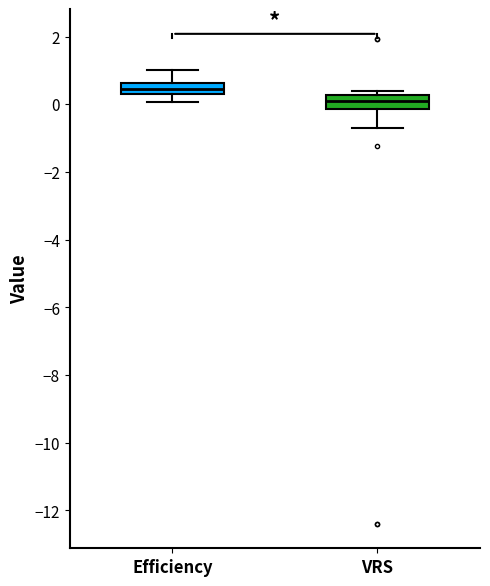

Where is the upper edge of the box for Efficiency on the y-axis? The values are not printed on the chart, so give them approximately, as read against the axis.

0.6